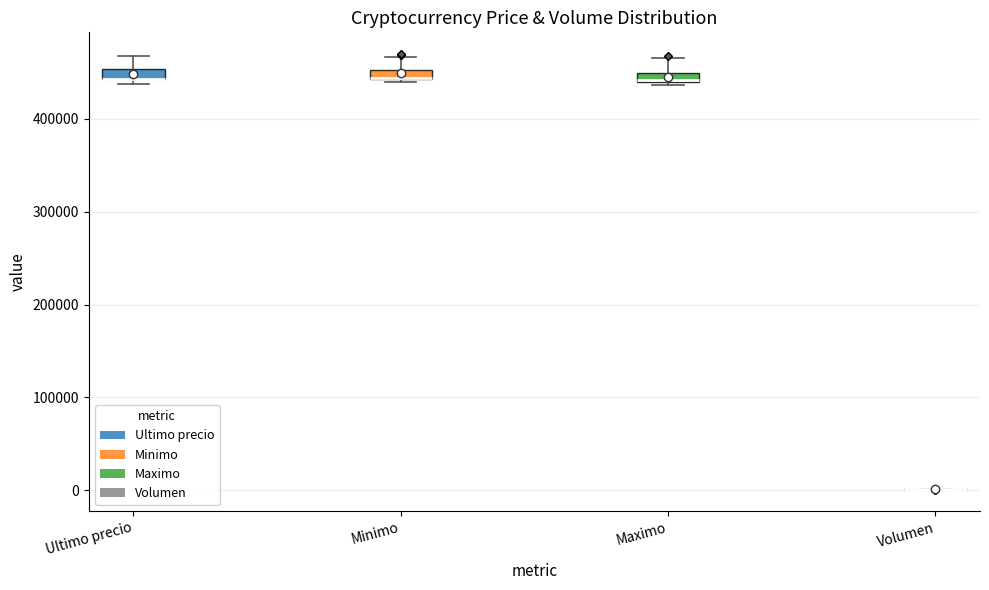

Where is the upper edge of the box for Minimo on the y-axis? The values are not printed on the chart, so give them approximately, as read against the axis.

450000